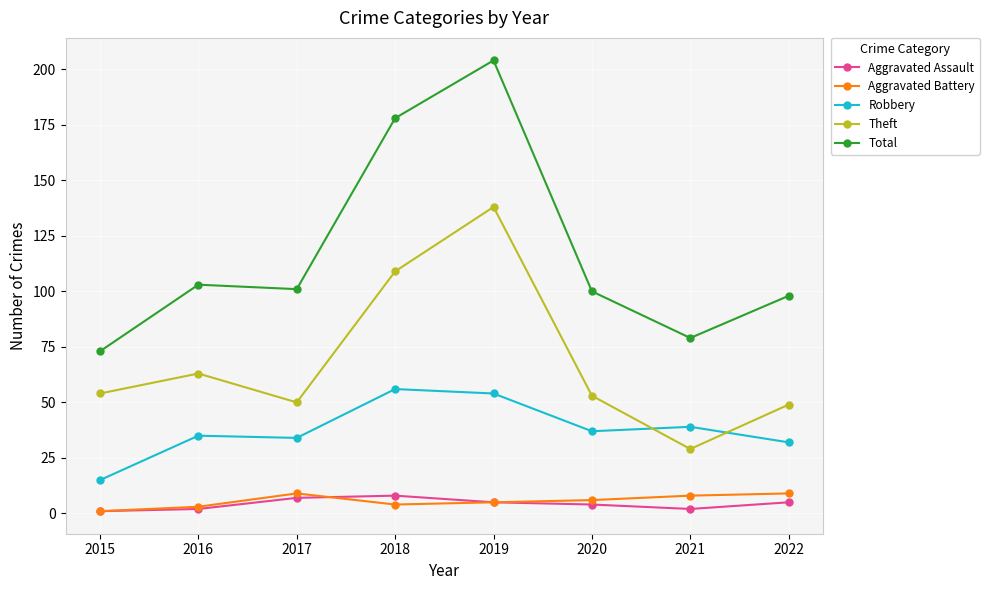

True or false: Theft has more than 0 interior local peaks.

True